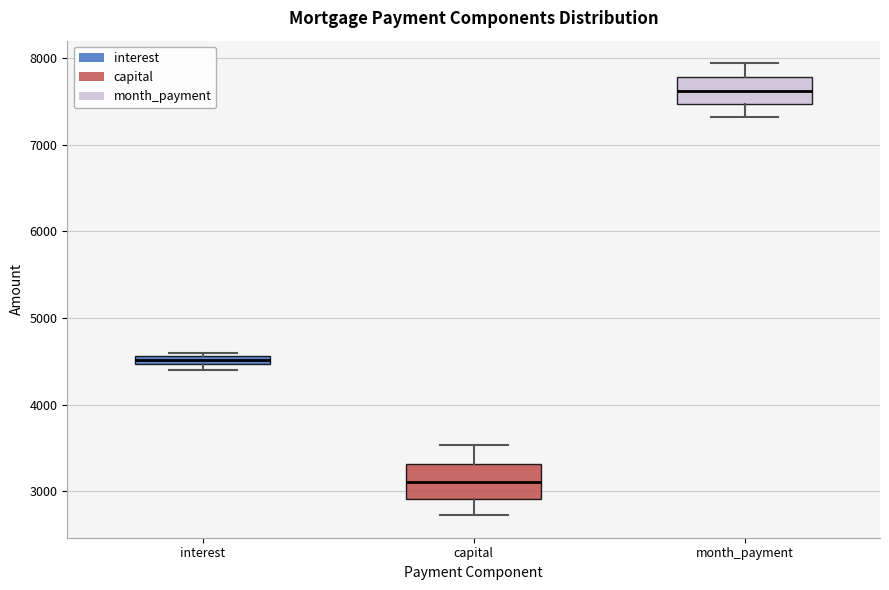

Where does the lower whisker of the box for month_payment end on the y-axis? The values are not printed on the chart, so give them approximately, as read against the axis.

7300